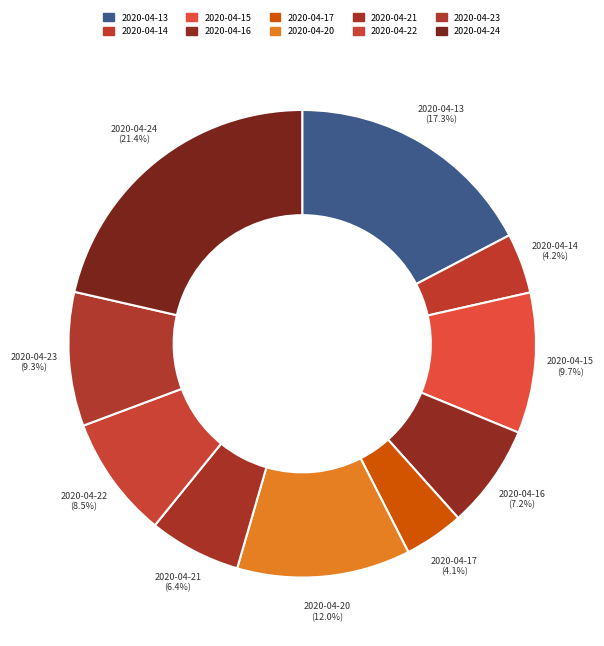

Count the number of slices in the pie.

10